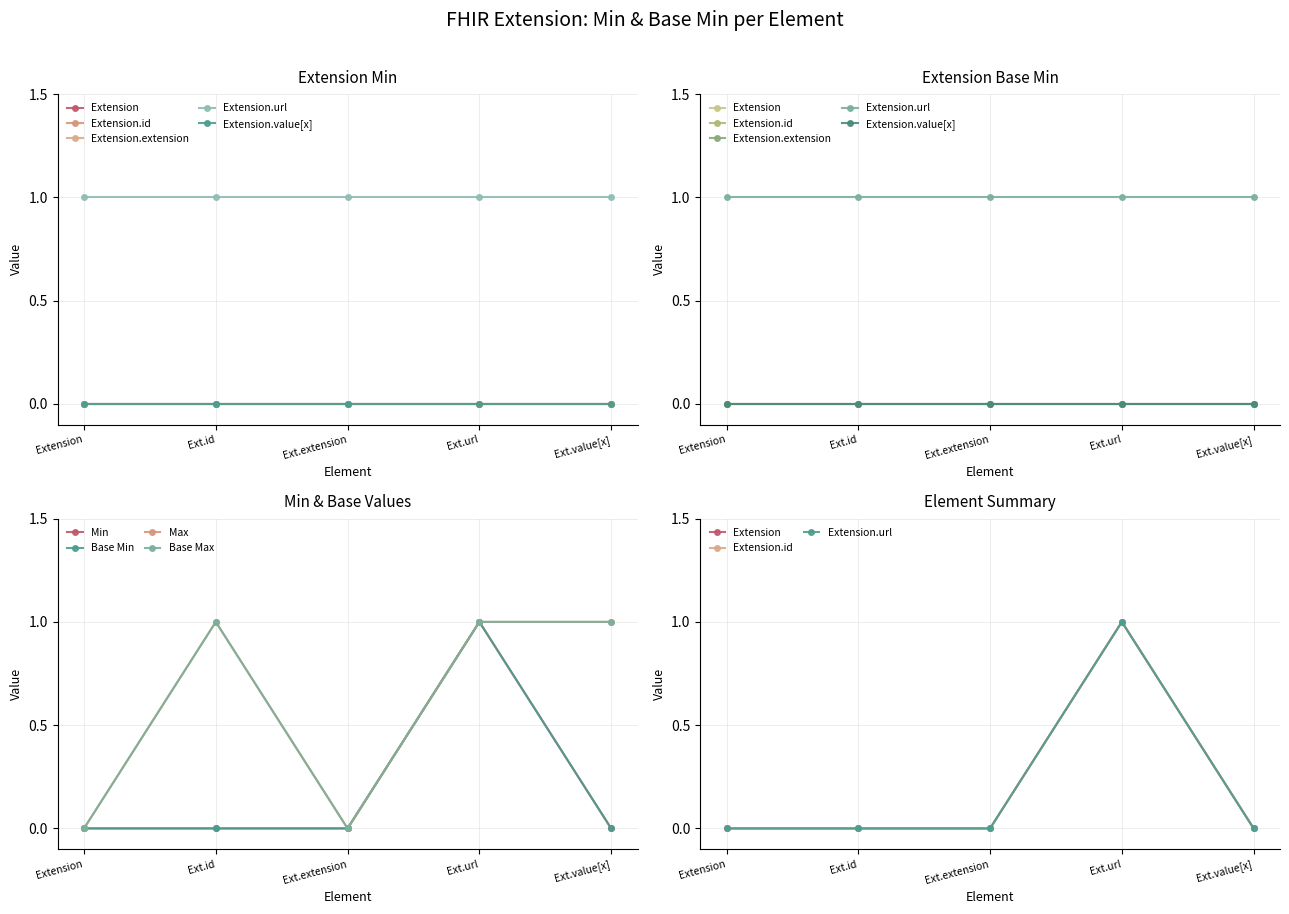

True or false: Extension.url has more than 1 points higher than both neighbors.

False